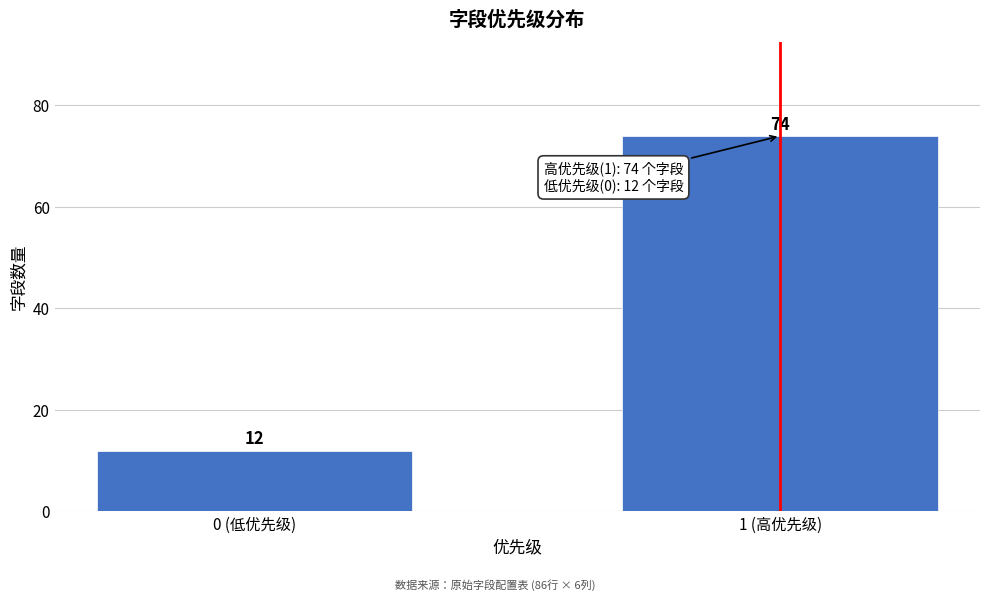

Reading left to right, extract all data points from this chart.

12	74